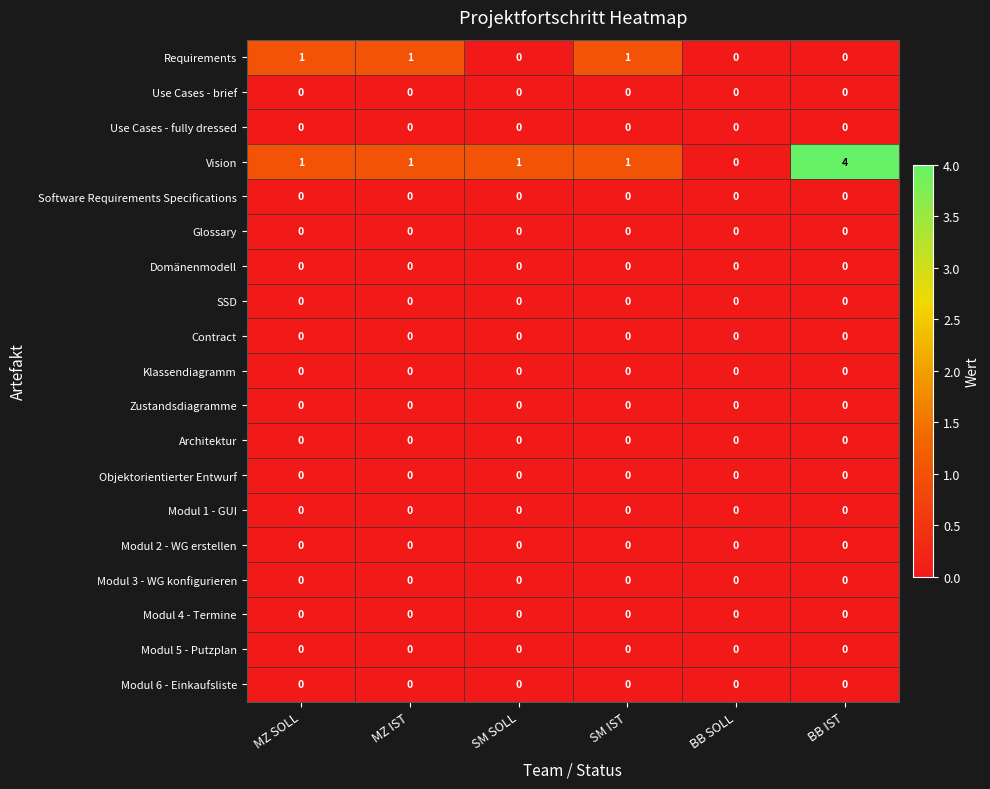

Which series has the largest range (max minus min)?

Vision